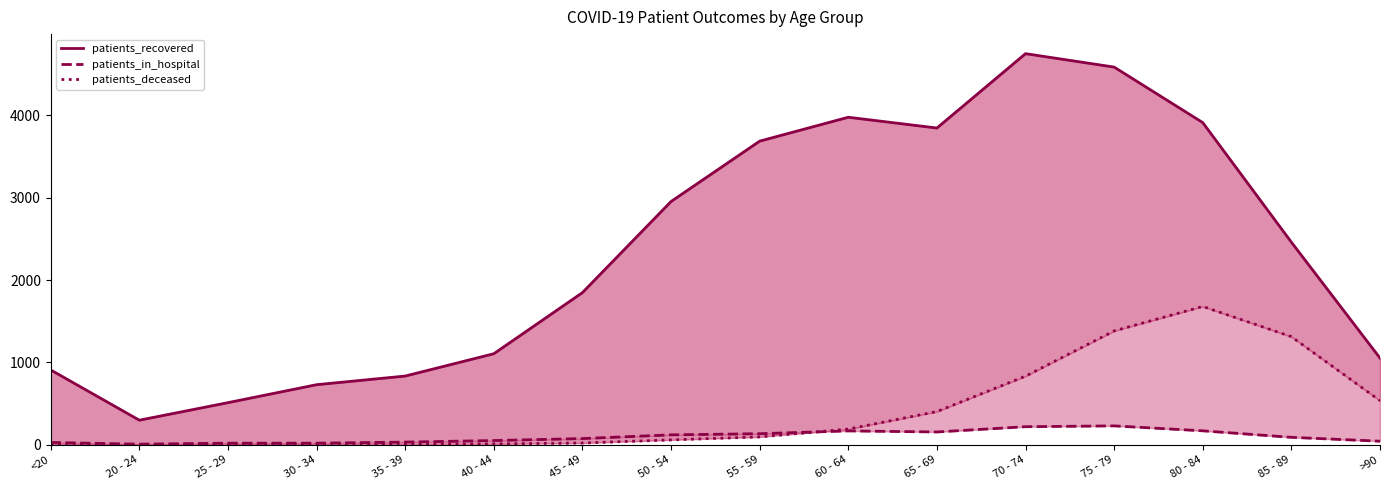

What is the smallest value displayed?

1